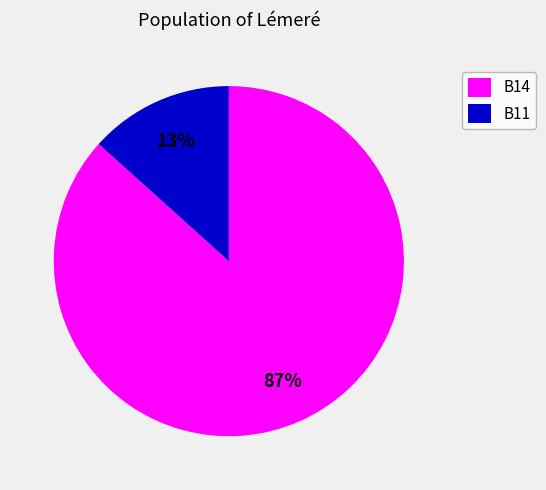

To the nearest percent, what portion does B11 represent?

13%